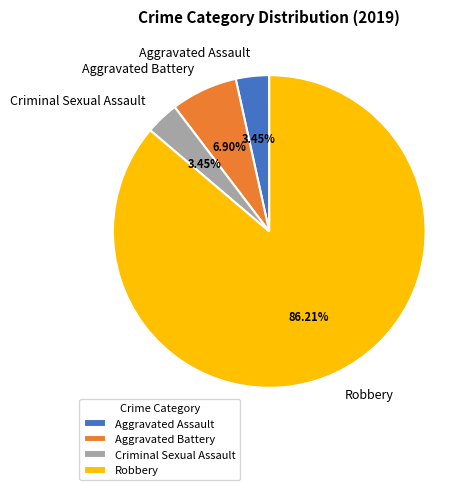

Combined, what portion of the pie is Aggravated Battery and Robbery?

93.1%